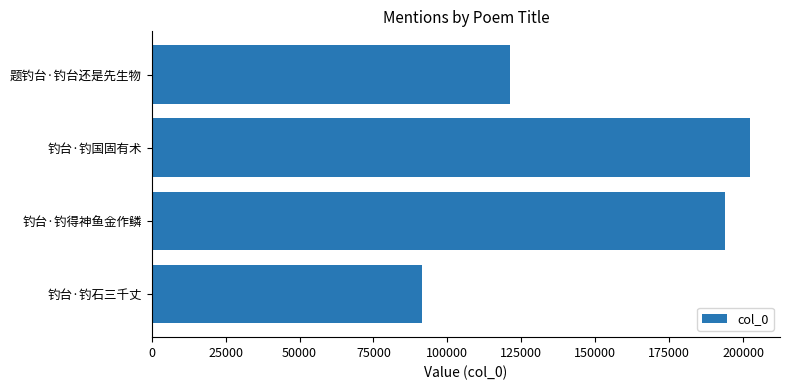

What is the difference between the maximum and minimum values?

110831